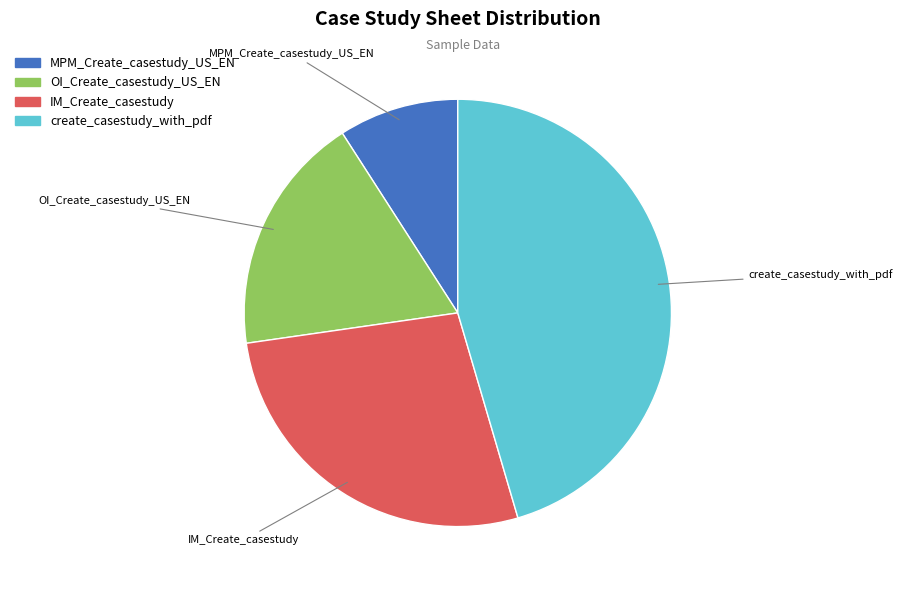

Count the number of slices in the pie.

4